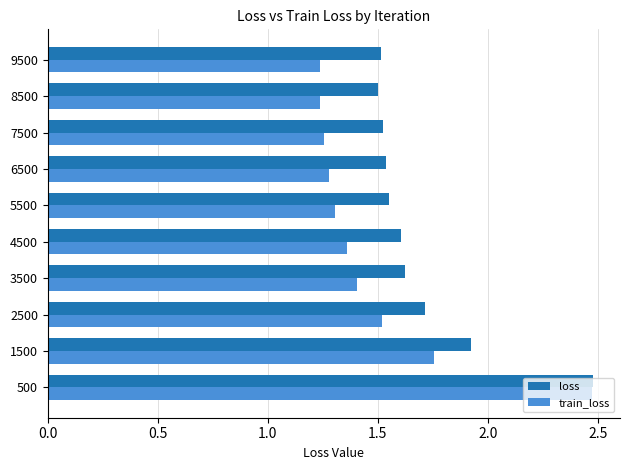

The value of loss at 7500 is 0.4. True or false?

False